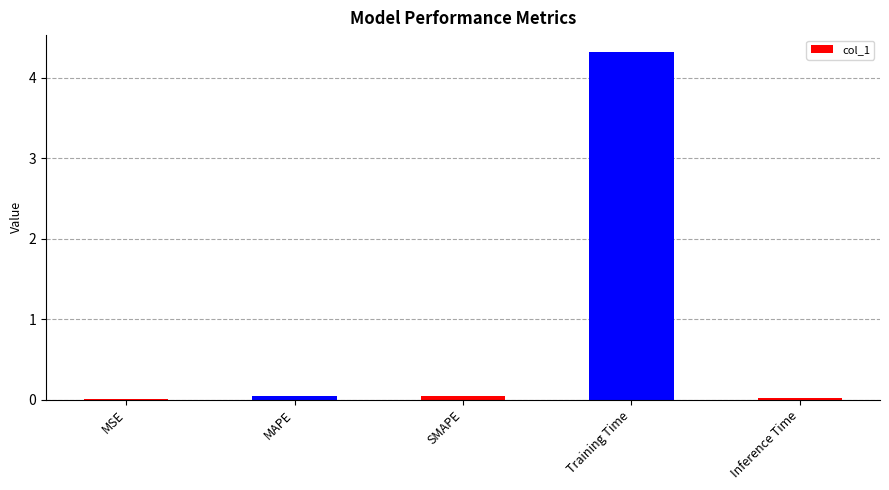

At which category does the chart reach its peak across all series?

Training Time